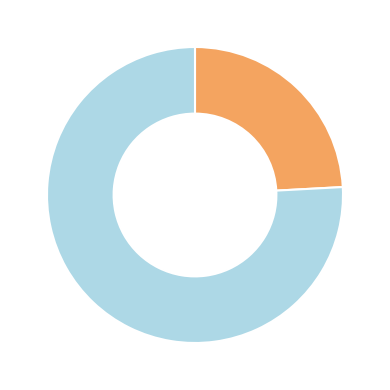

How many segments does this pie chart have?

2